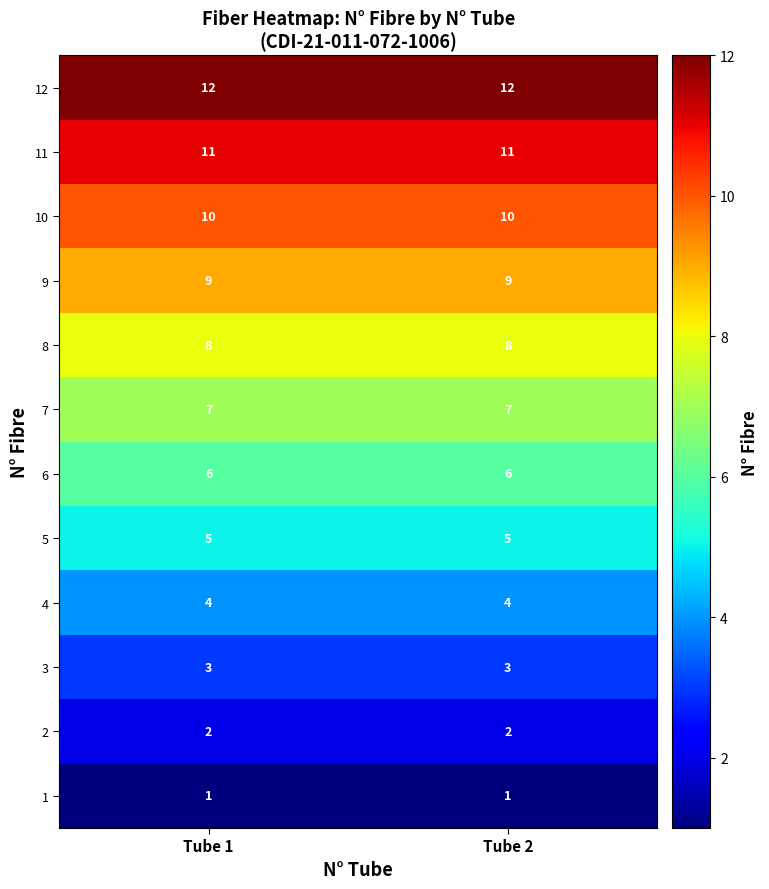

Rank the series by their maximum value, from highest to lowest.

12, 11, 10, 9, 8, 7, 6, 5, 4, 3, 2, 1